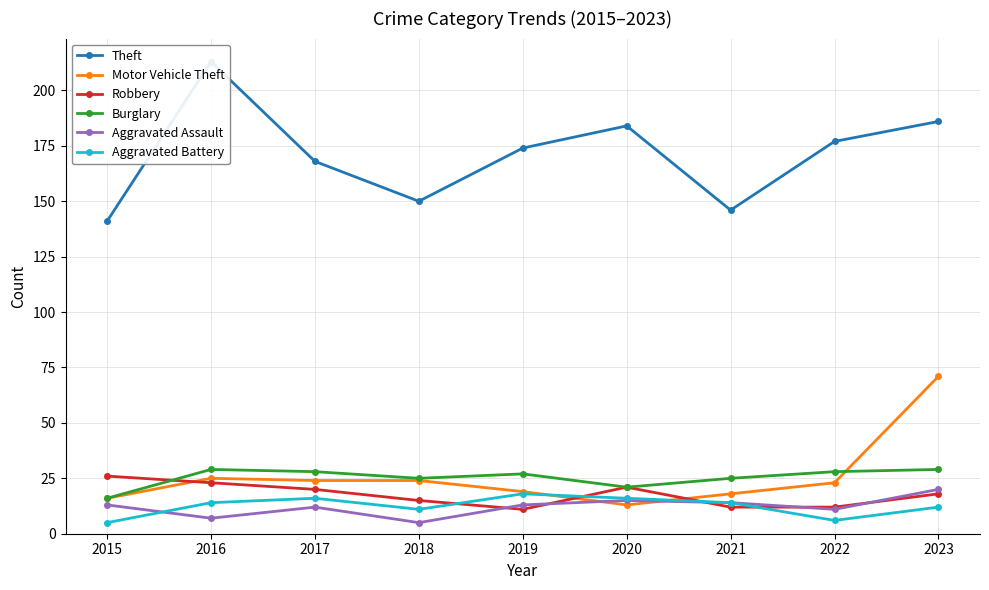

What is the smallest value displayed?

5